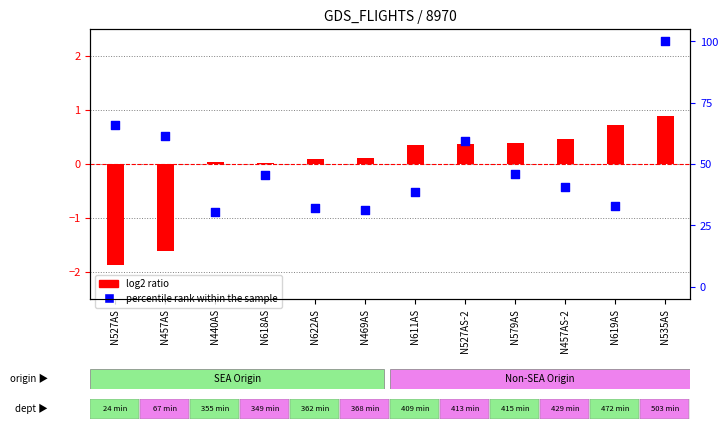

What are all the series names shown in the legend?

log2 ratio, percentile rank within the sample